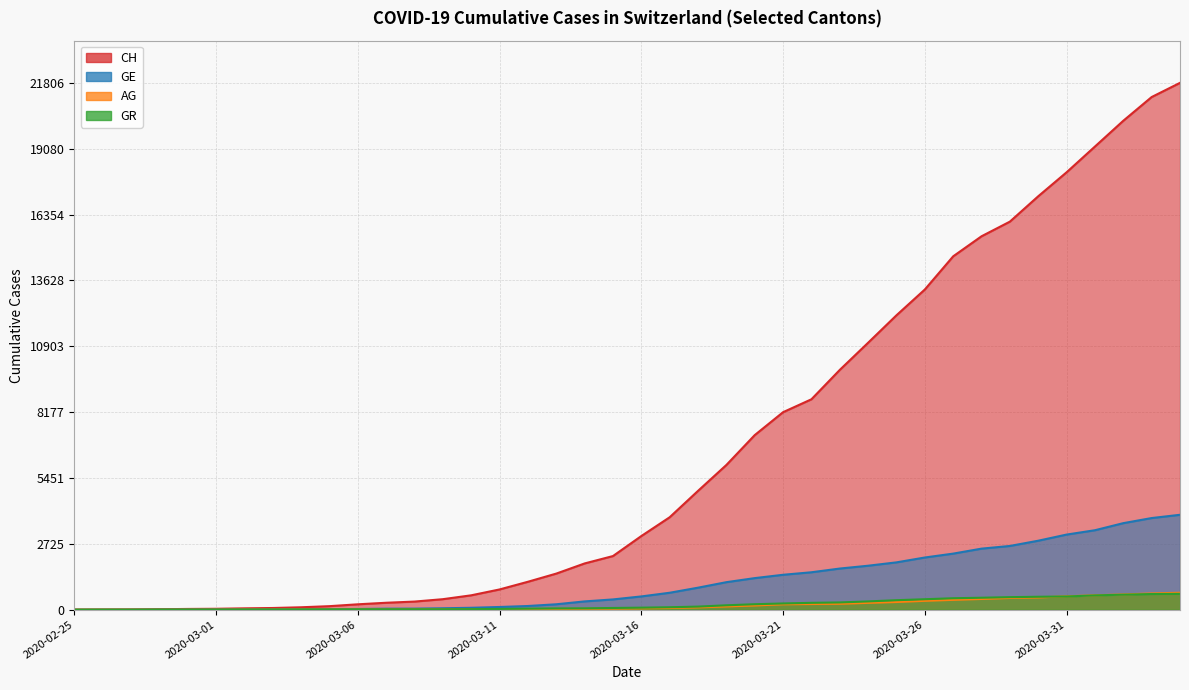

What is the average value of the CH series?

6552